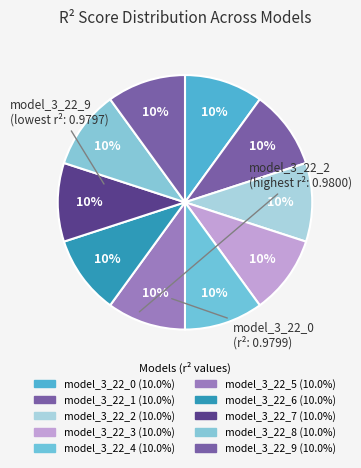

How many segments does this pie chart have?

10